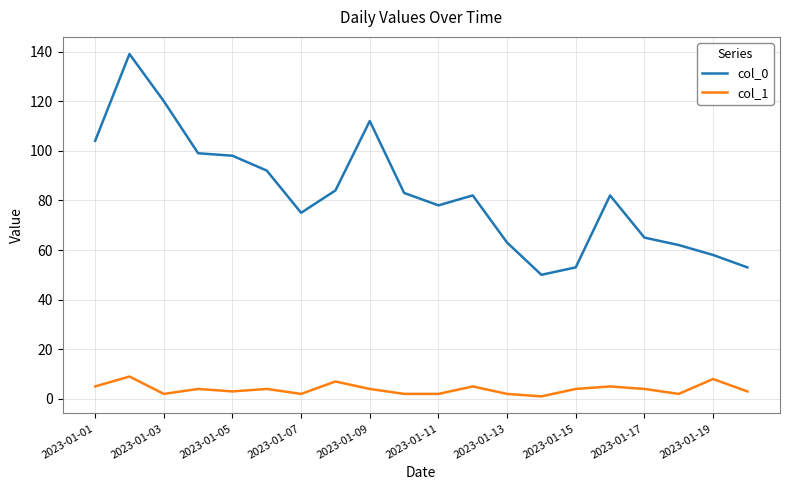

Which series has the widest spread of values?

col_0